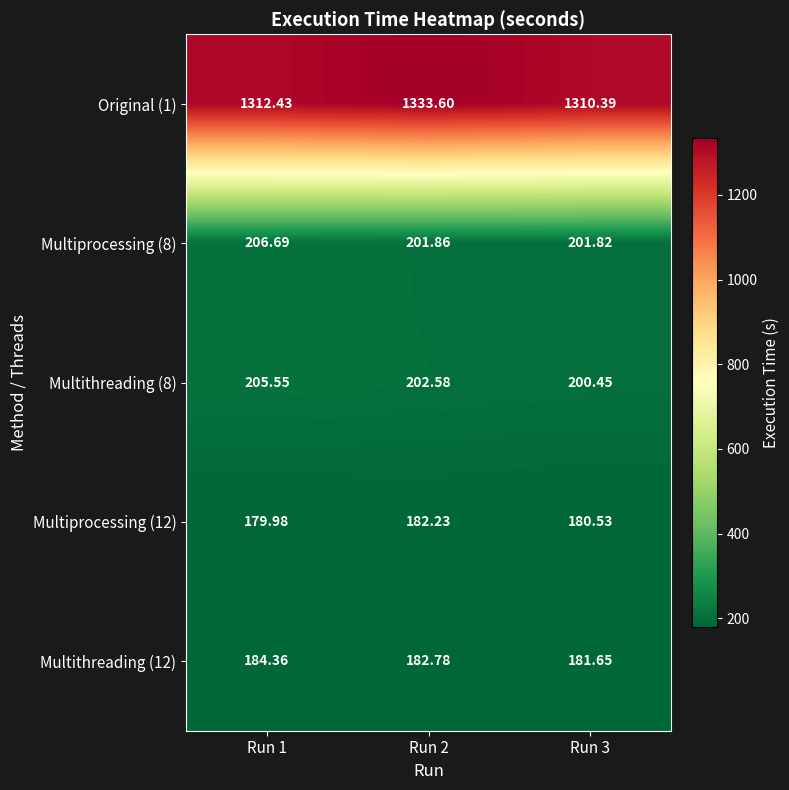

How many data points in Multiprocessing (12) are above 180?

2